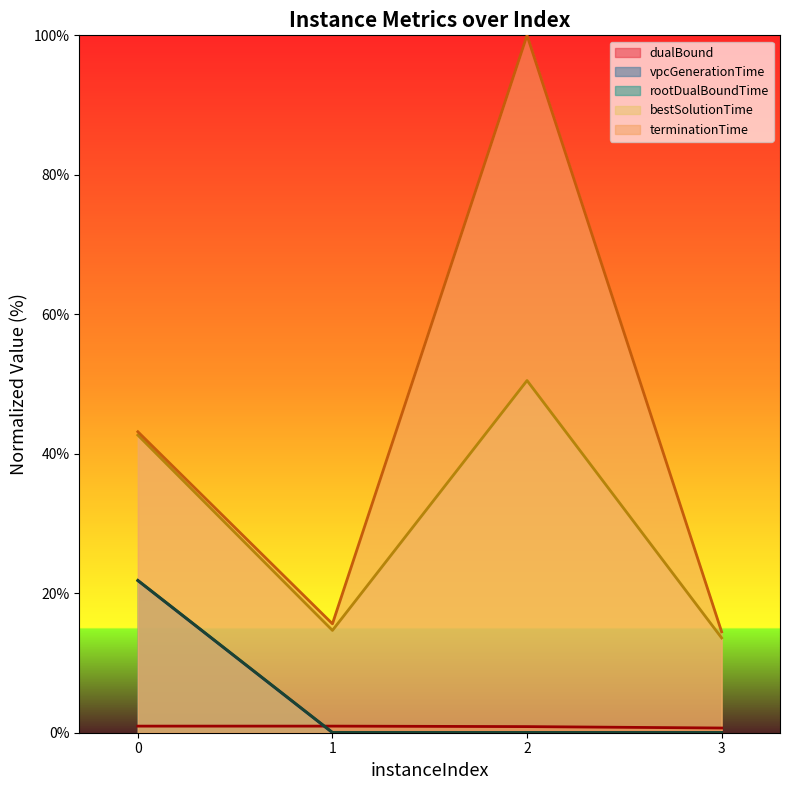

What is the total value across all series at 0?

130.4